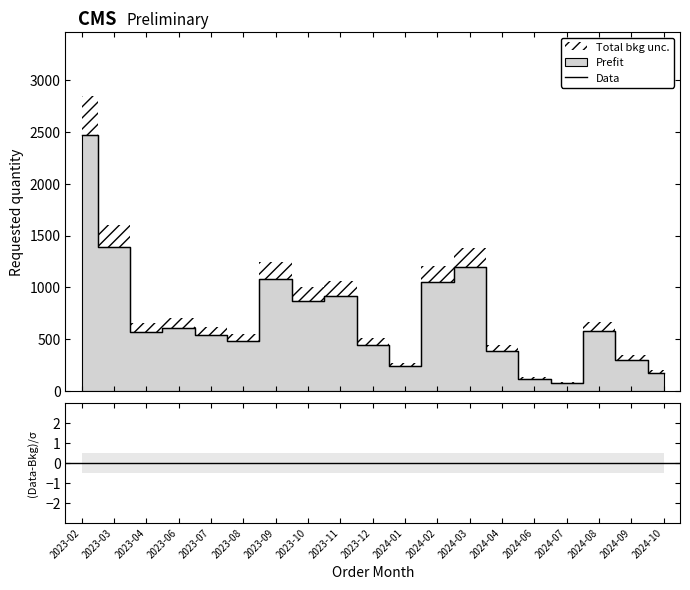

True or false: the data shows 507 at 2023-10.

False